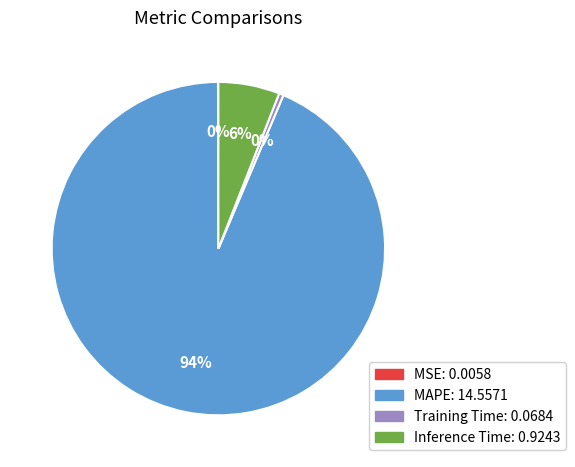

Is the sum of Inference Time and Training Time greater than half?

No